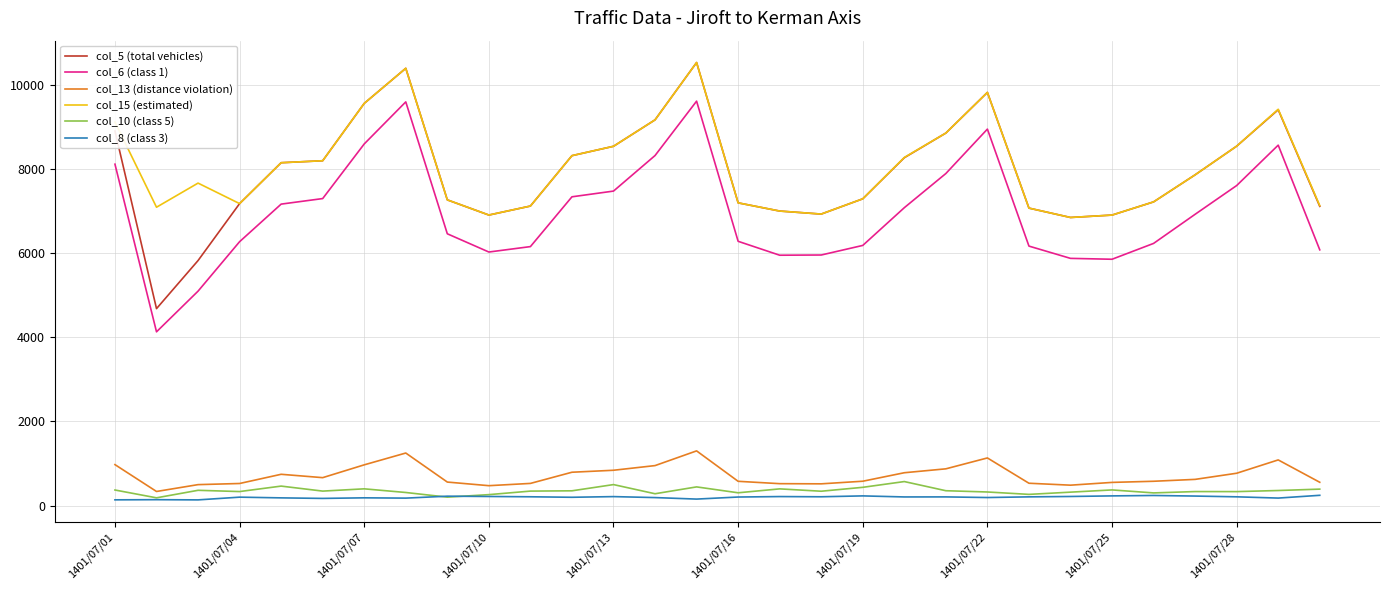

What is the sum of all col_6 (class 1) values?

209447